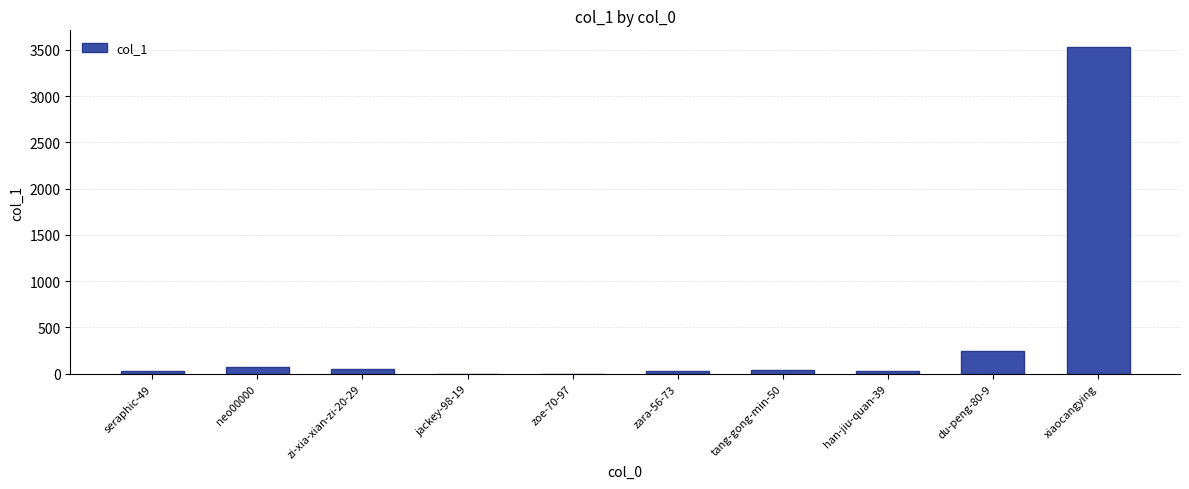

At which category does the chart reach its peak across all series?

xiaocangying